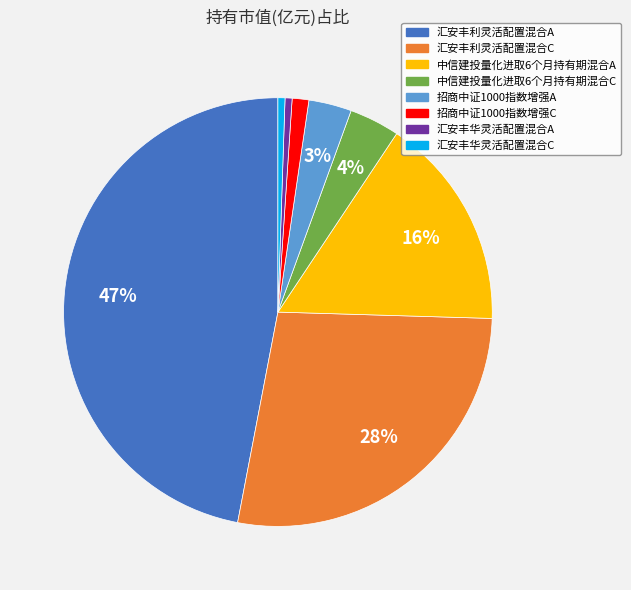

How many segments does this pie chart have?

8